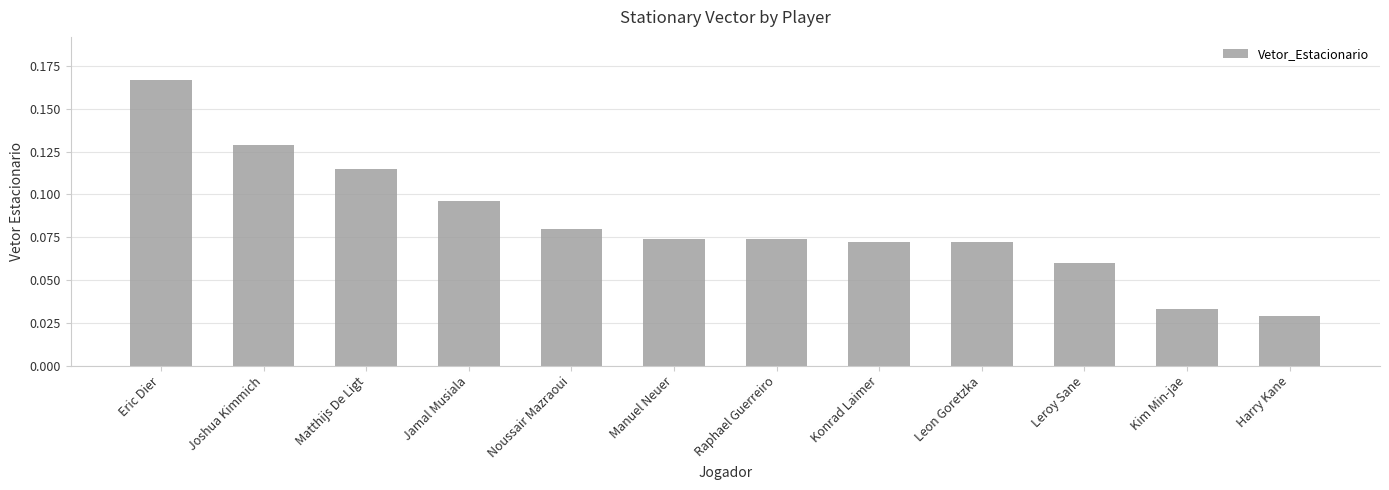

Between Leon Goretzka and Harry Kane, which is larger?

Leon Goretzka